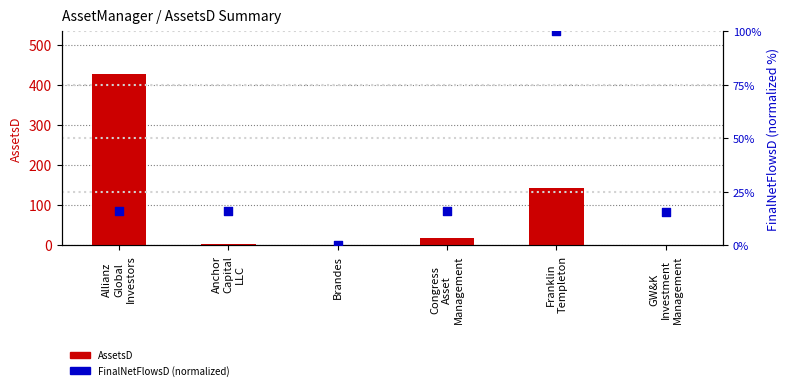

What are all the series names shown in the legend?

AssetsD, FinalNetFlowsD